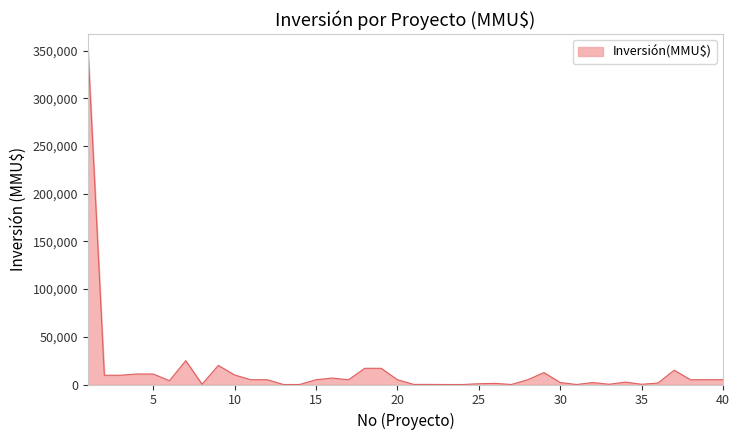

What is the maximum value shown in the chart?

350000